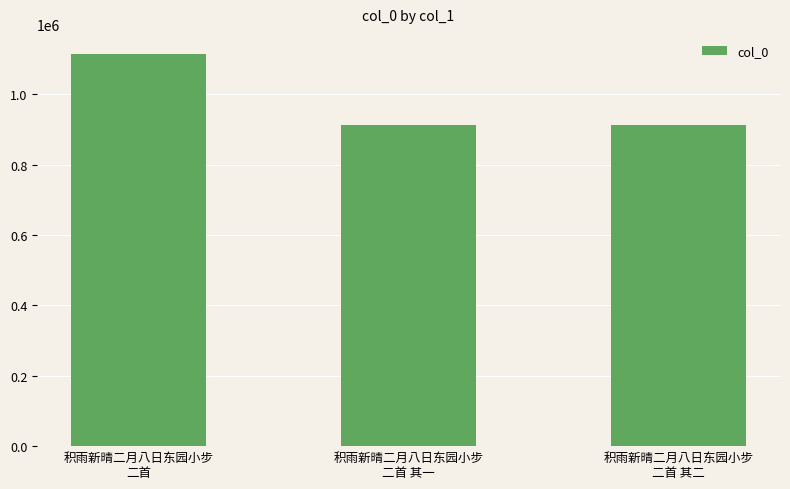

What is the average value?

980798